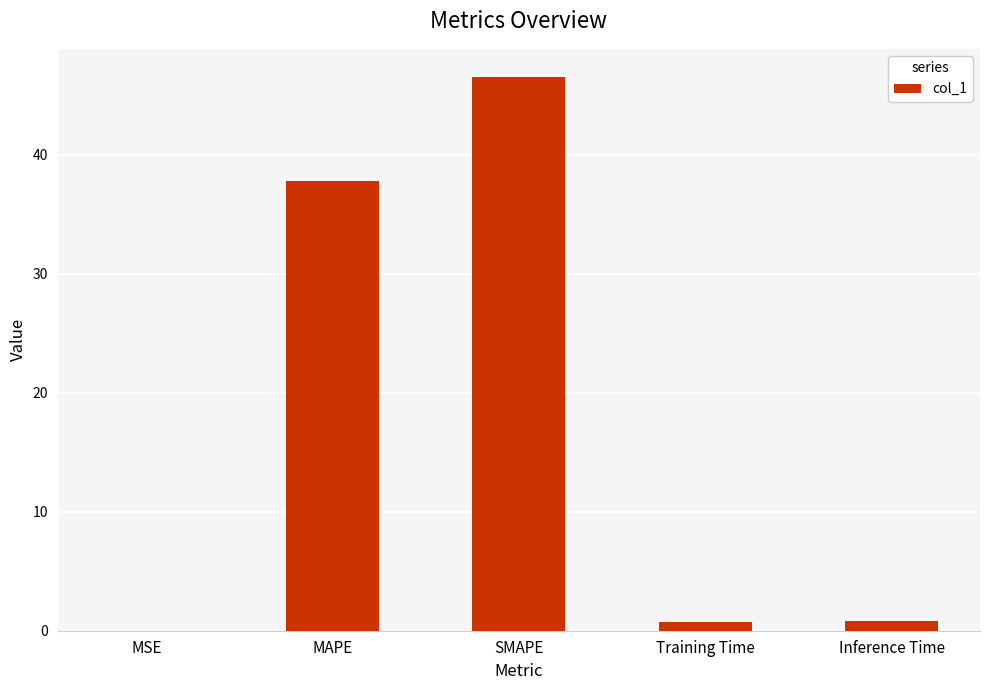

What is the sum of the values at SMAPE and Inference Time?

47.4